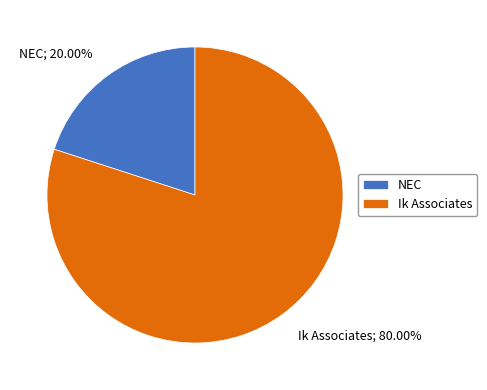

To the nearest percent, what is the difference between the Ik Associates and NEC slice percentages?

60%